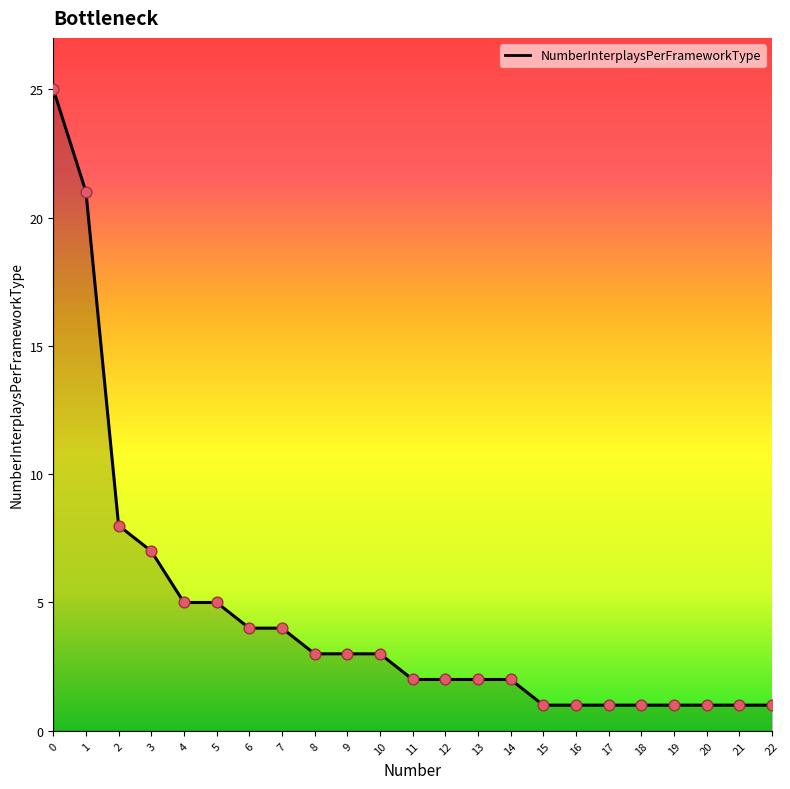

What is the ratio of the value at 13 to the value at 17?

2.0